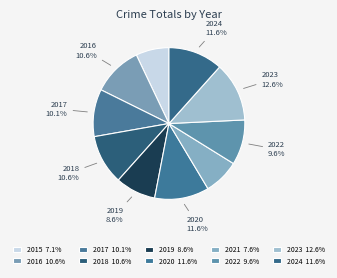

Is there a majority slice in this chart?

No